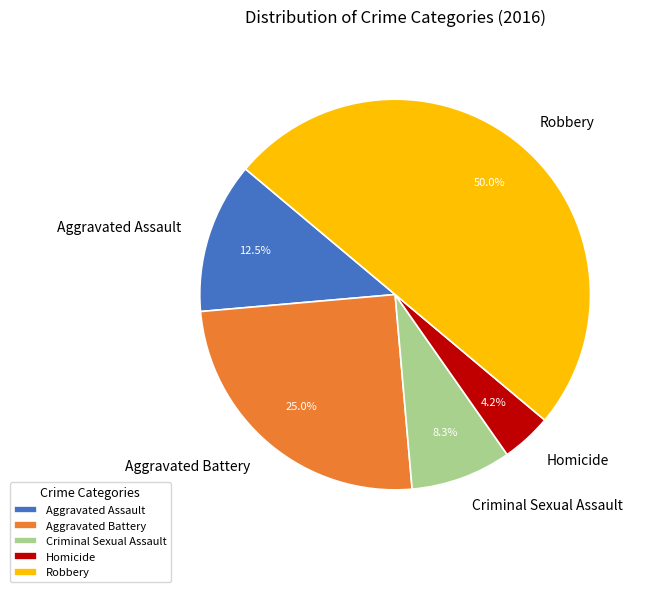

To the nearest percent, what is the difference between the largest and smallest slice percentages?

46%